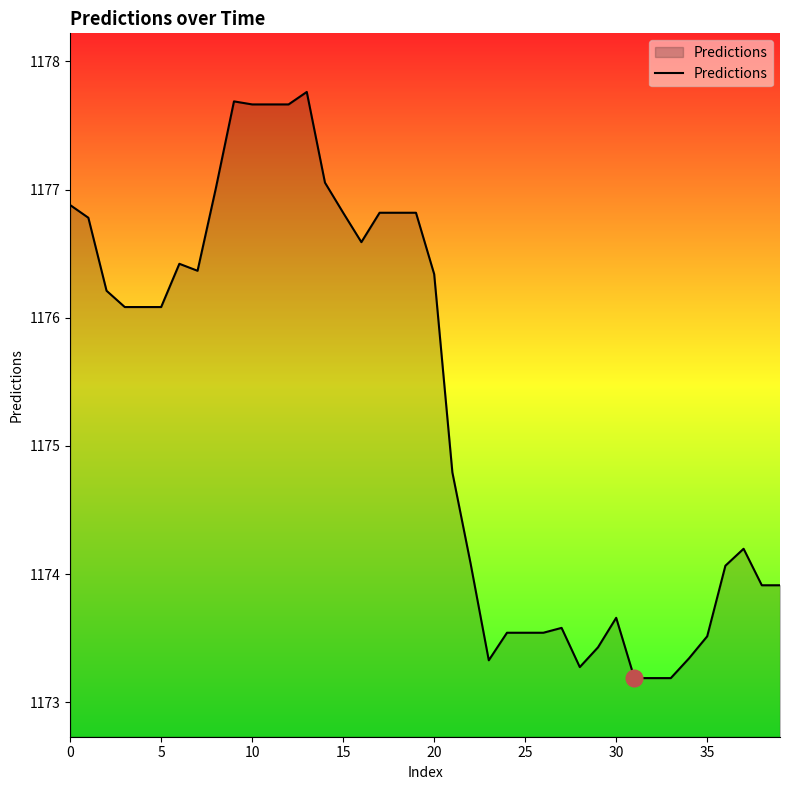

What is the difference between the maximum and minimum values?

4.6